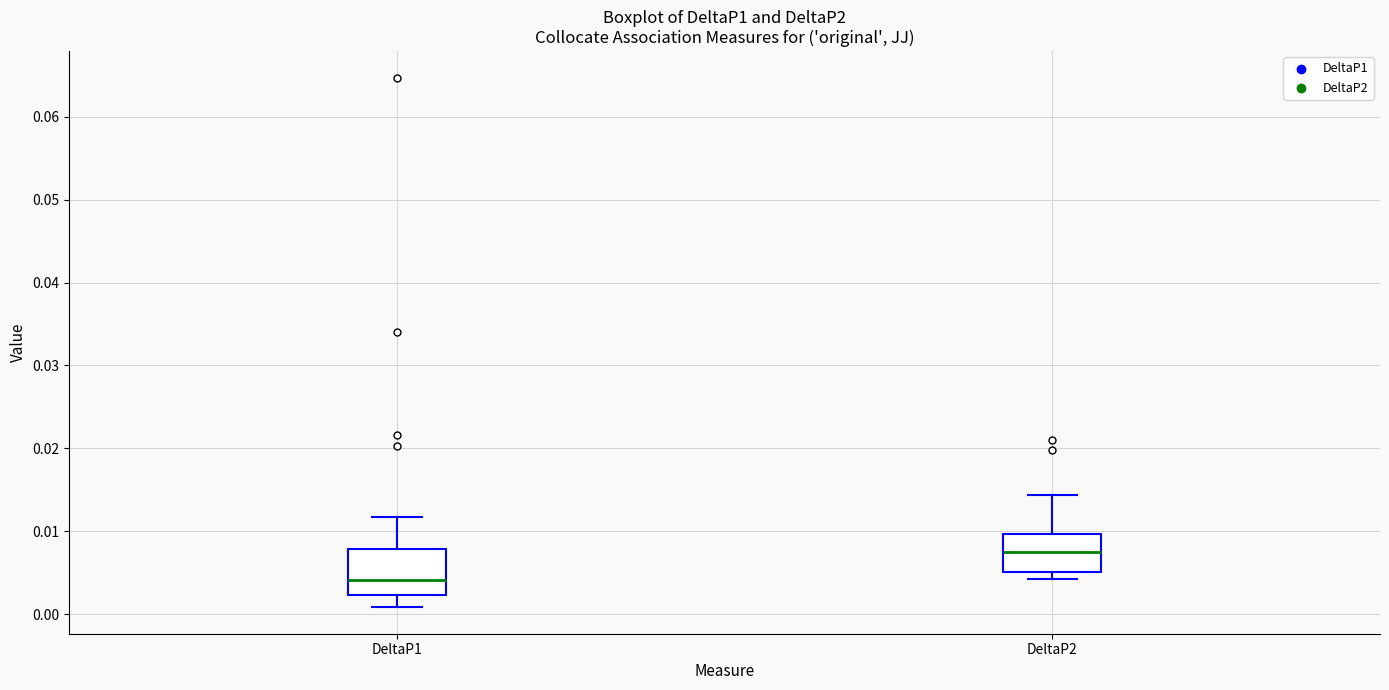

Reading left to right, read every box against the y-axis: the position of its median line, the range the box covers, and the ends of its whiskers. The values are not printed on the chart, so give them approximately, as read against the axis.

DeltaP1: median 0.004, box 0.002 to 0.008, whiskers 0.001 to 0.012
DeltaP2: median 0.007, box 0.005 to 0.010, whiskers 0.004 to 0.014